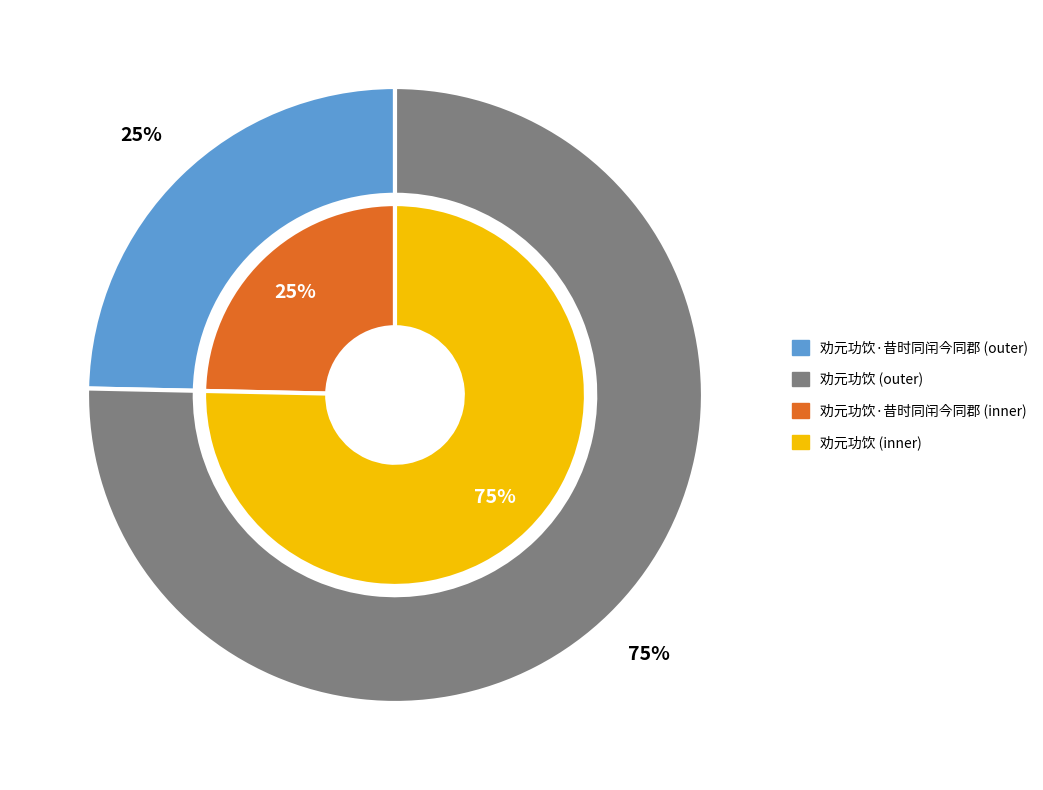

What percentage is the 劝元功饮·昔时同闬今同郡 slice, to the nearest percent?

25%